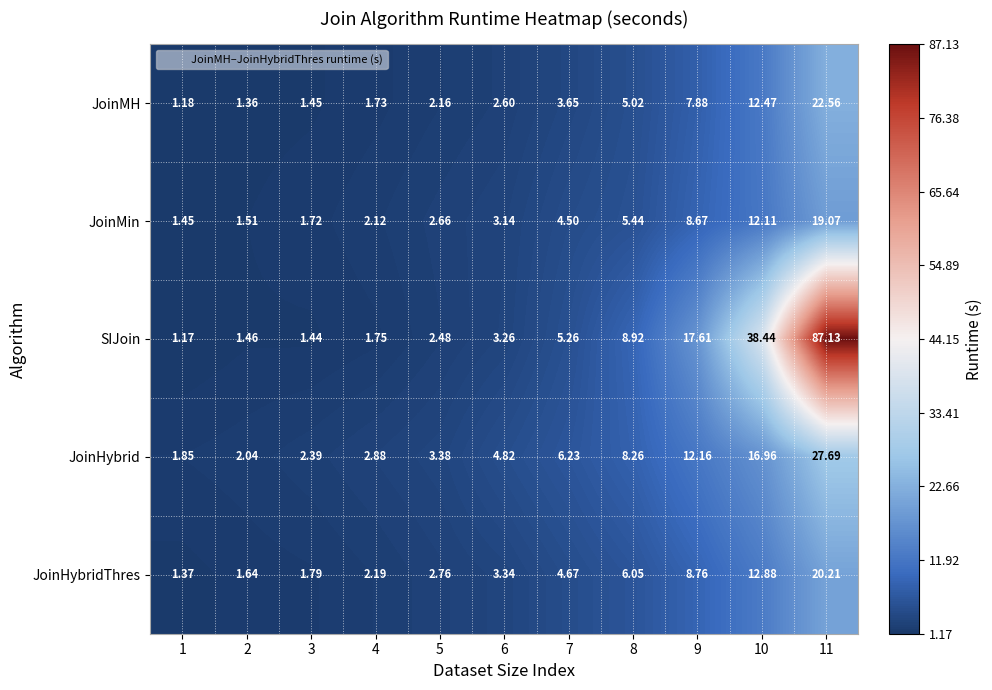

Rank the series by their maximum value, from highest to lowest.

SIJoin, JoinHybrid, JoinMH, JoinHybridThres, JoinMin